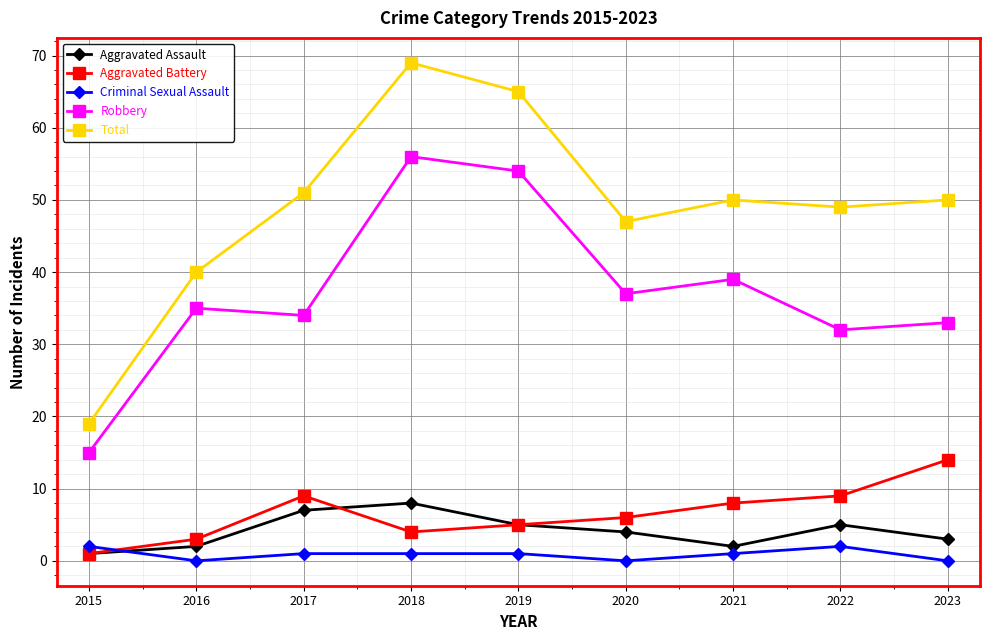

At which category does the chart reach its peak across all series?

2018